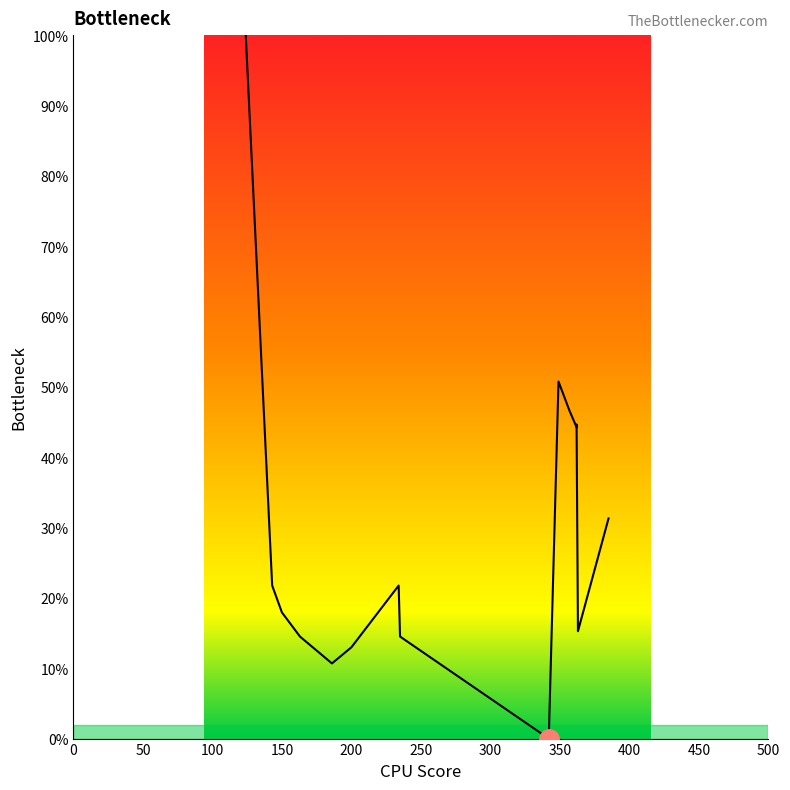

What is the value of the 13th point from the left?

44.7